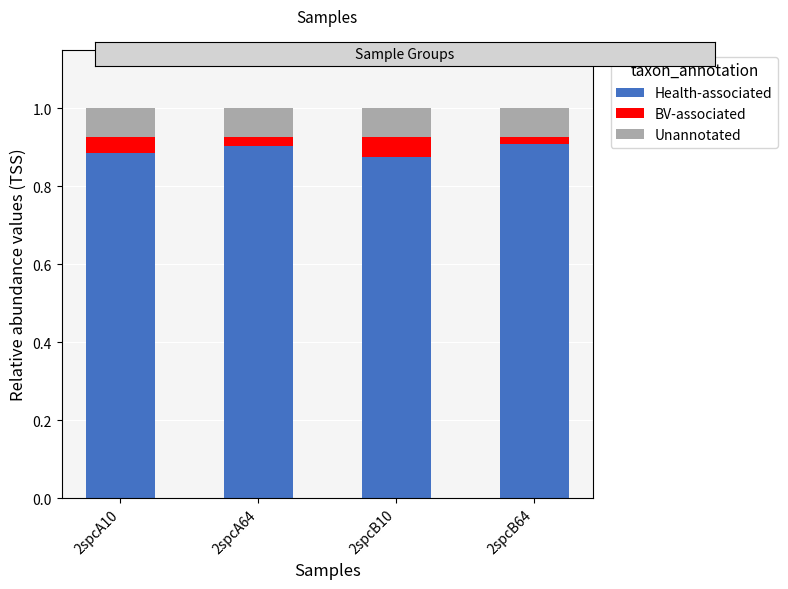

The value of Health-associated at 2spcB10 is 1.2. True or false?

False